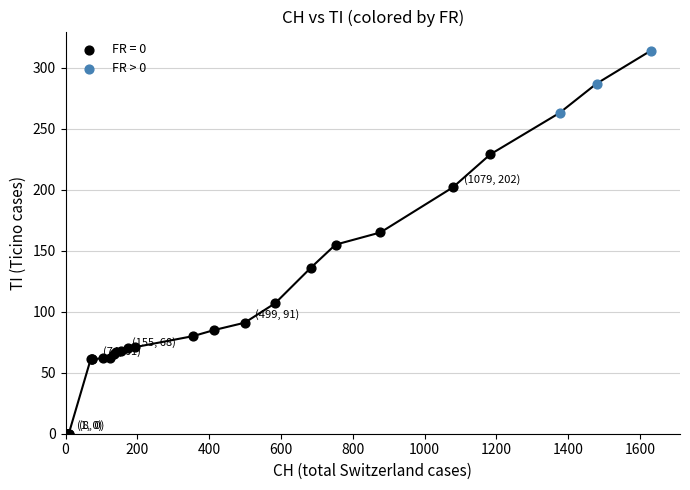

Which series contains the highest Y value?

FR > 0